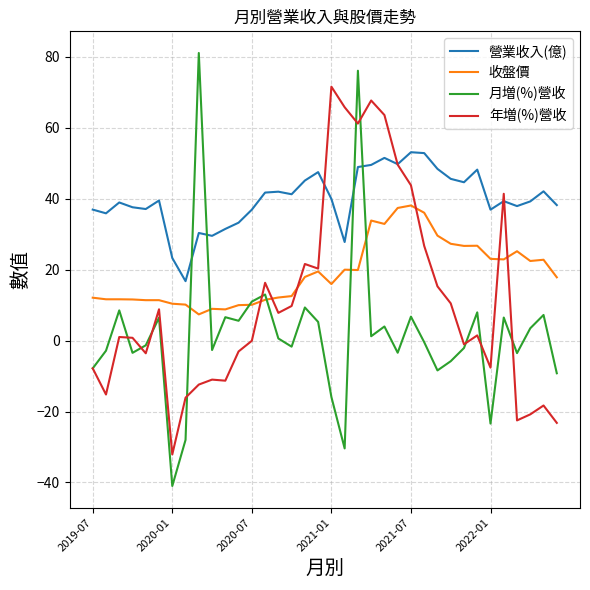

True or false: 收盤價 and 營業收入(億) intersect in this chart.

False